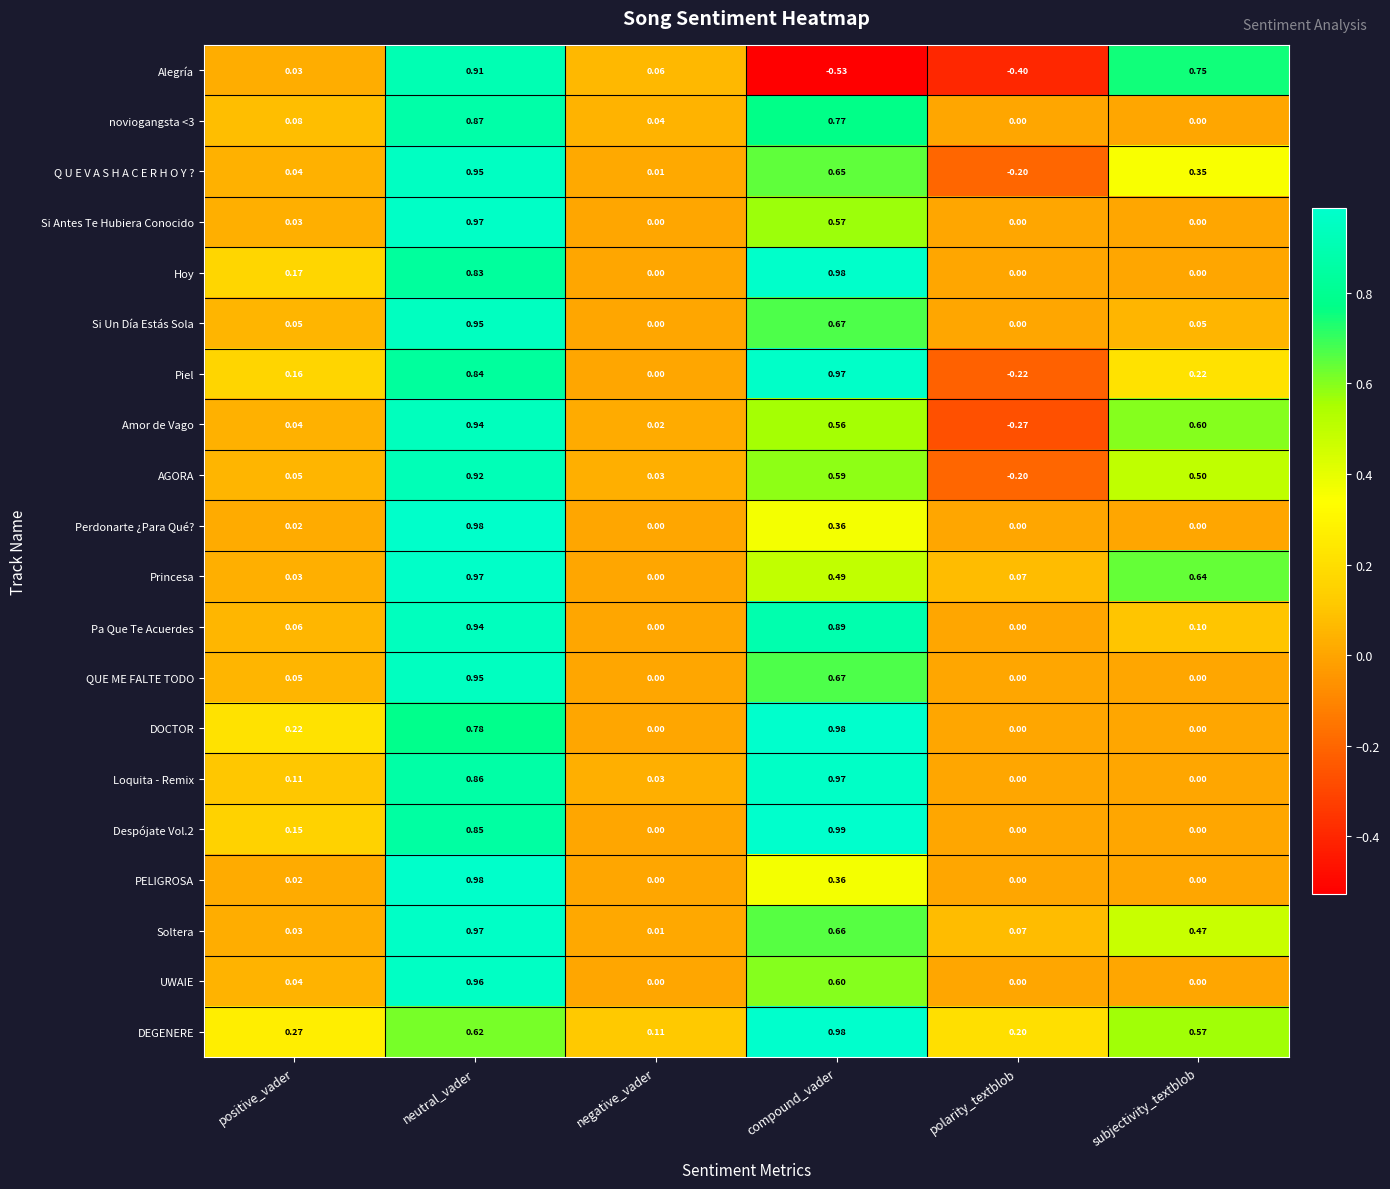

Which series has the largest total across all categories?

DEGENERE